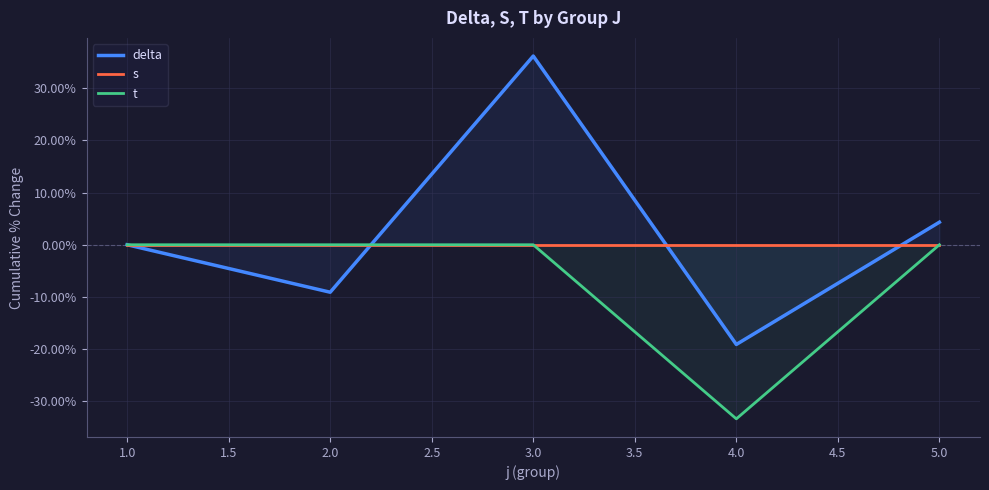

The t series shows -21.0 at 4.0. True or false?

False